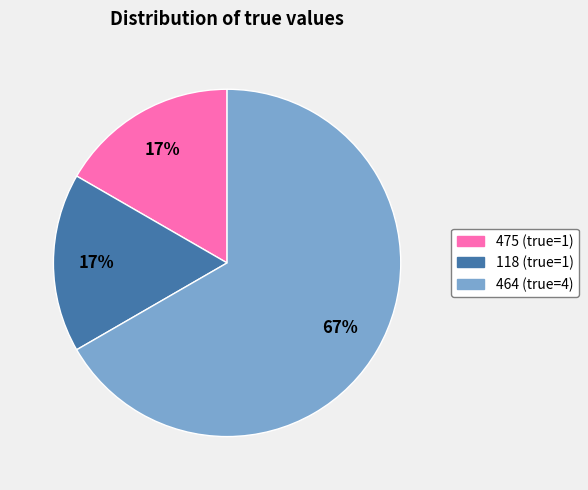

Which category has the biggest portion of the pie?

464